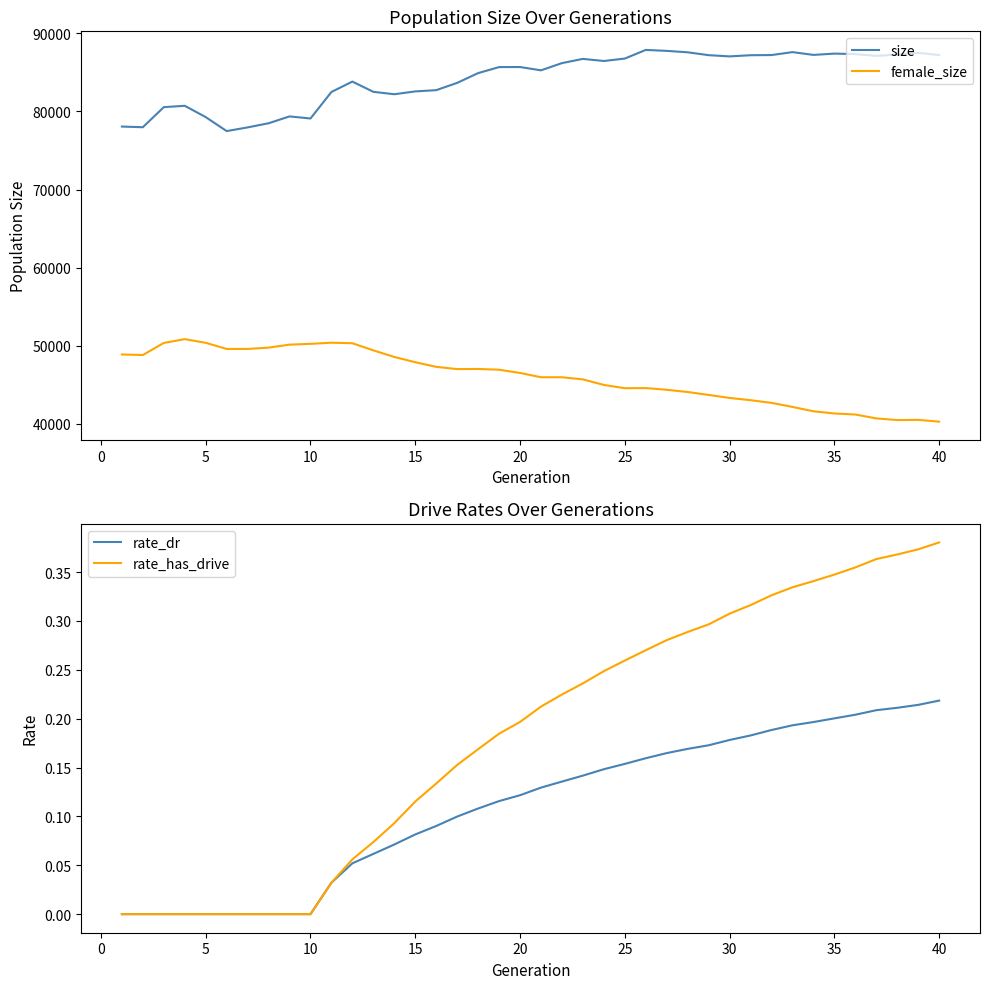

What is the difference between the maximum and minimum values in the size series?

10391